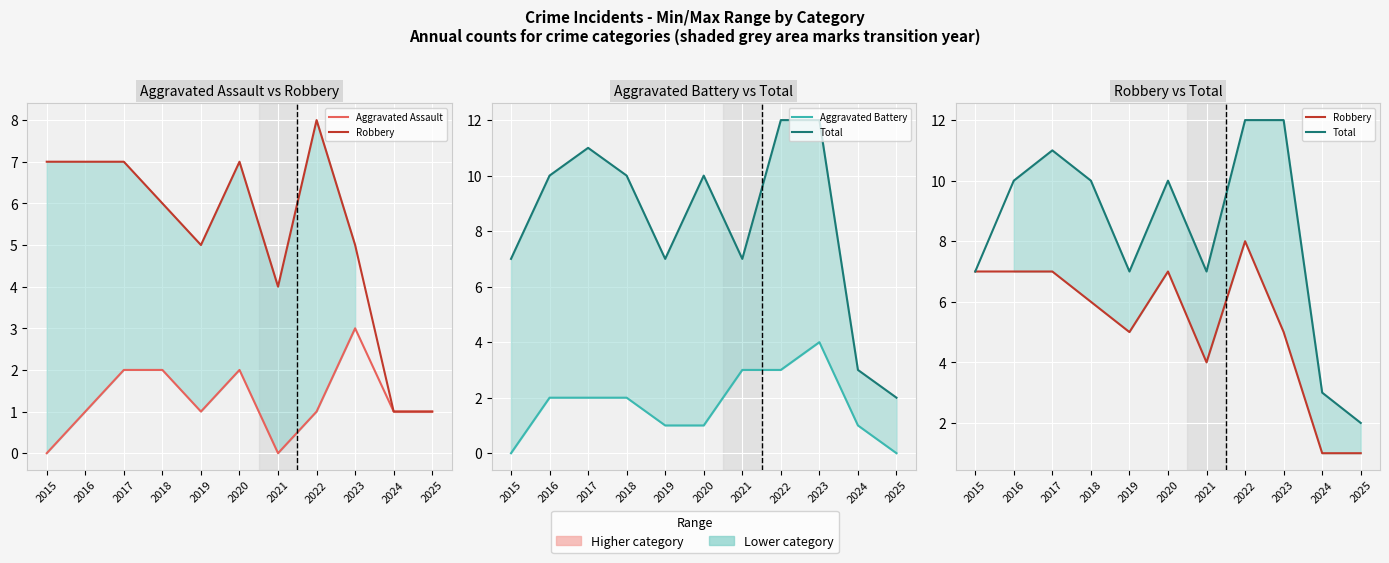

True or false: Robbery and Aggravated Assault cross at least once.

False